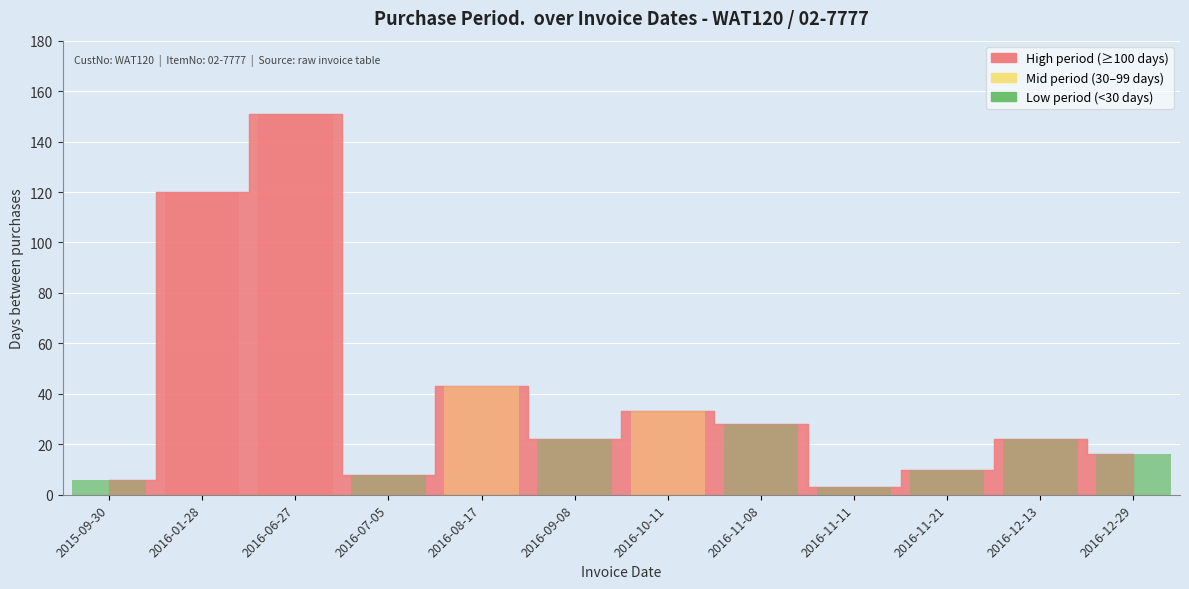

What is the sum of all values?

462